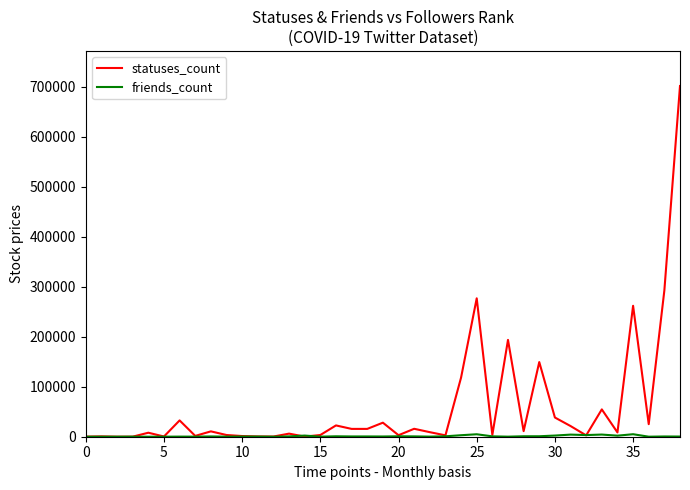

What is the greatest value displayed?

701364